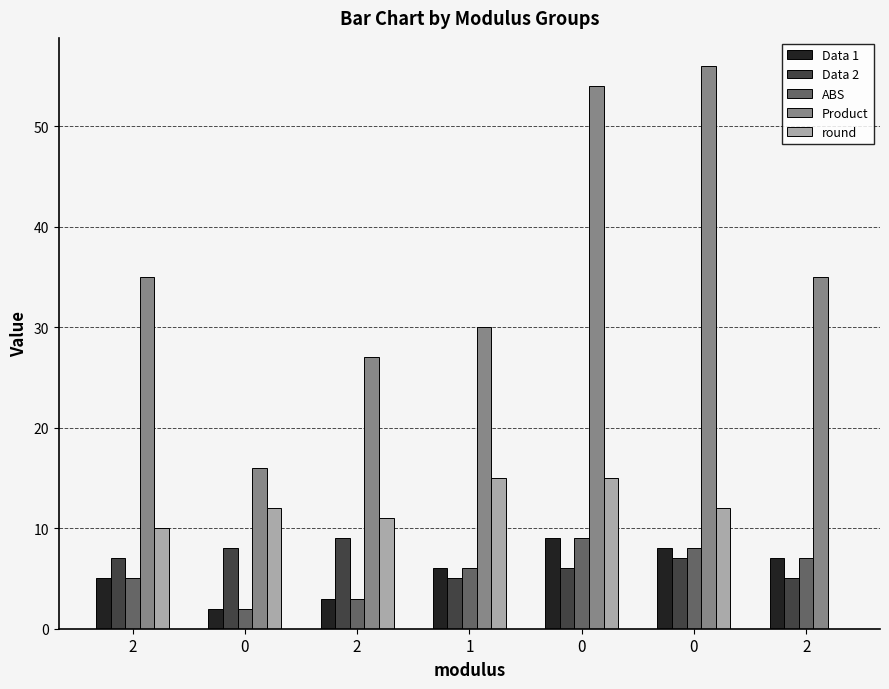

Does the chart contain stacked bars?

No